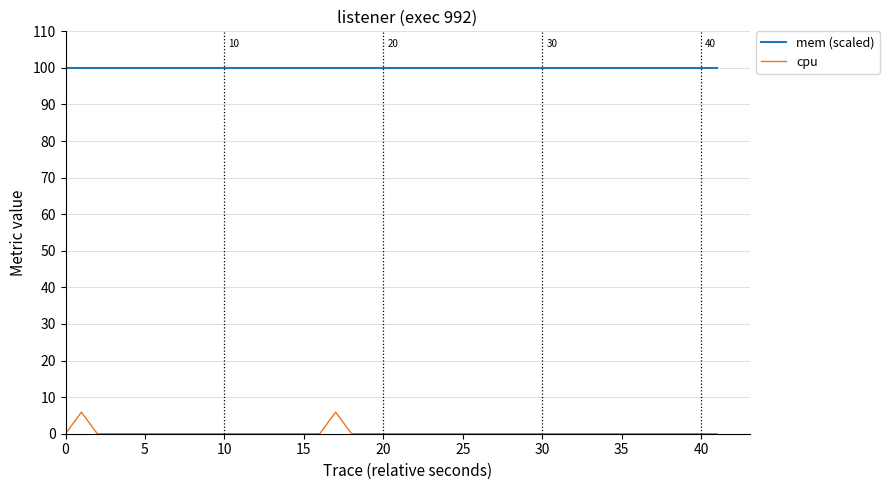

Which series has the largest total across all categories?

mem (scaled)